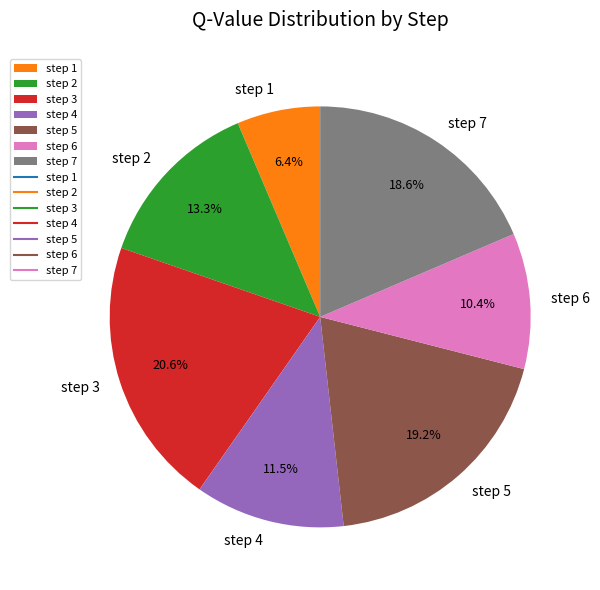

Does any single category account for the majority?

No